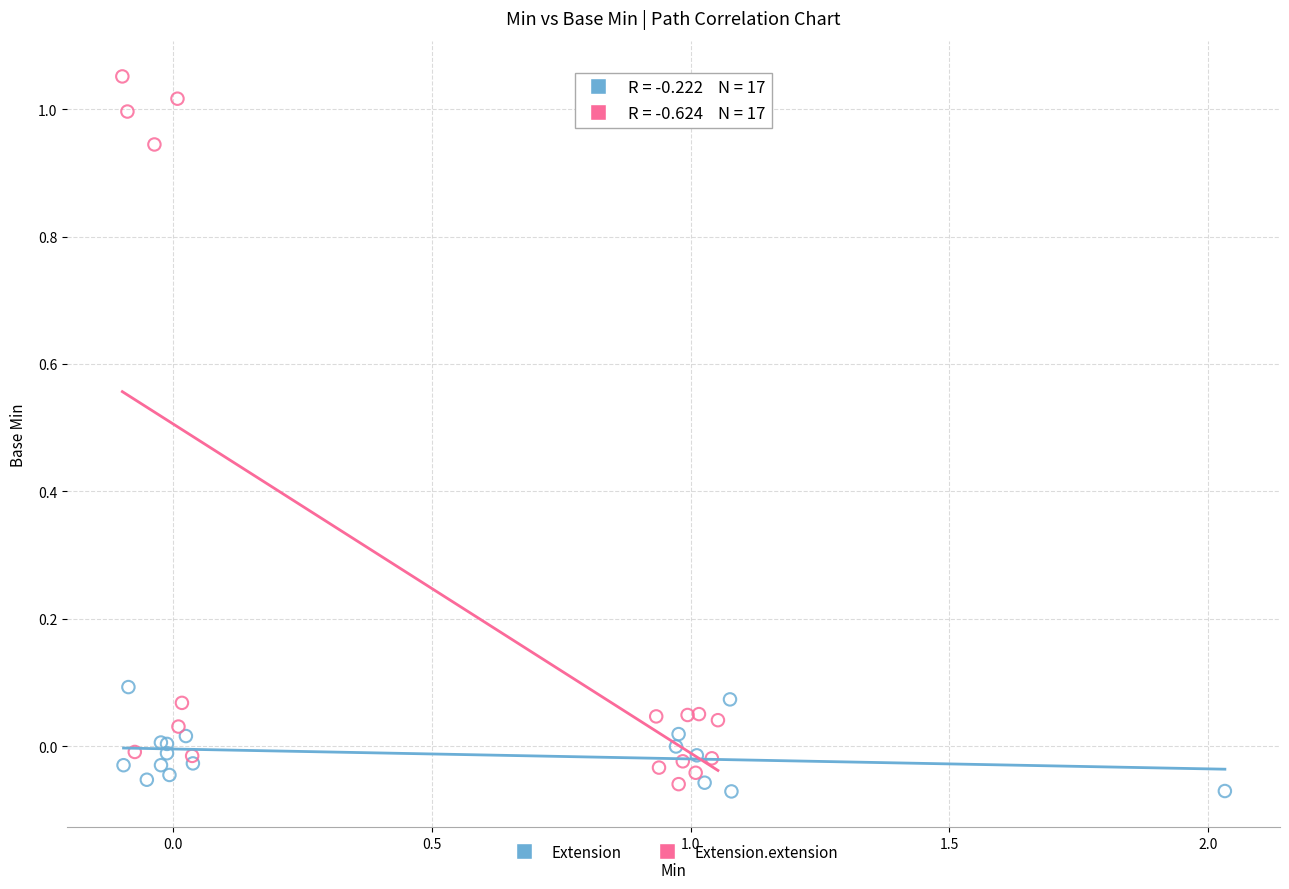

Which series reaches the maximum Y coordinate?

Extension.extension